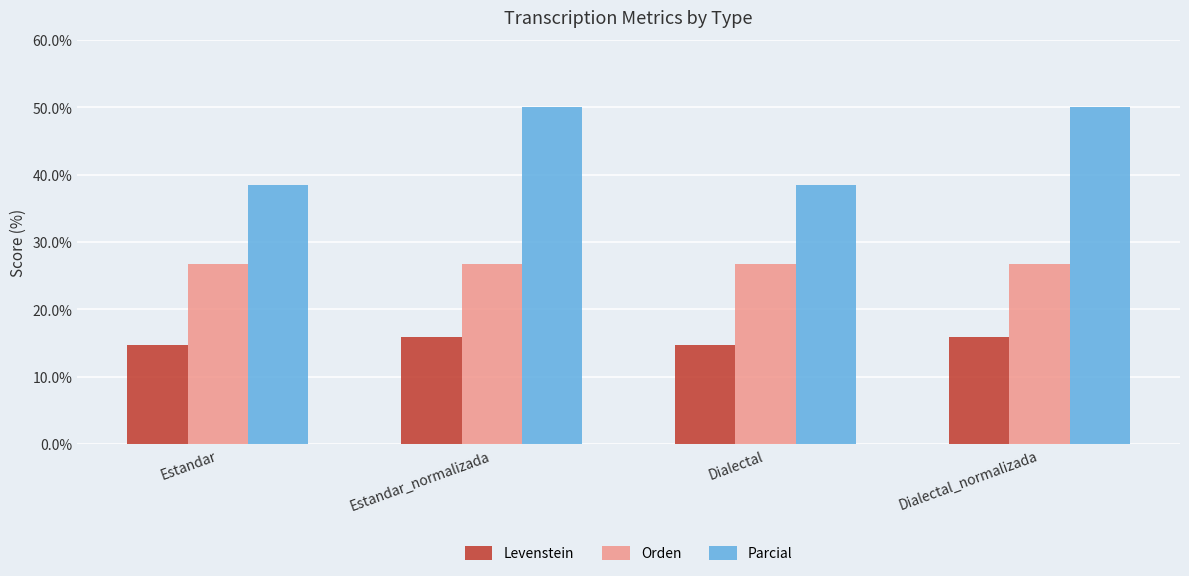

How many bars are there in total?

12